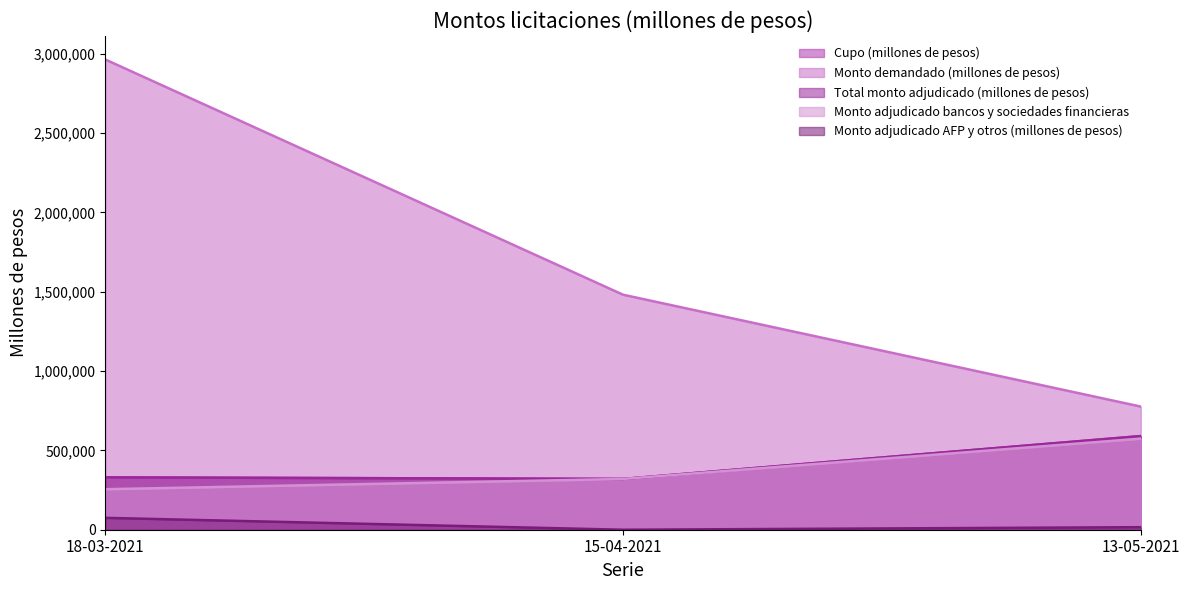

Reading left to right, what are all the values shown in this chart?

Cupo (millones de pesos): 18-03-2021=330000	15-04-2021=320000	13-05-2021=590000
Monto demandado (millones de pesos): 18-03-2021=2963200	15-04-2021=1481000	13-05-2021=776000
Total monto adjudicado (millones de pesos): 18-03-2021=330000	15-04-2021=320000	13-05-2021=590000
Monto adjudicado bancos y sociedades financieras: 18-03-2021=255200	15-04-2021=320000	13-05-2021=574000
Monto adjudicado AFP y otros (millones de pesos): 18-03-2021=74800	15-04-2021=0	13-05-2021=16000